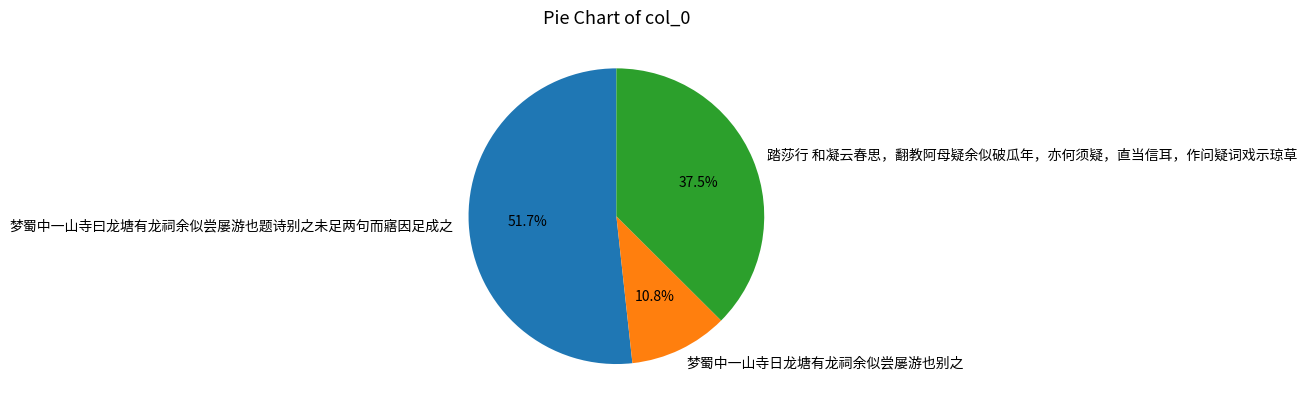

Is there any slice that represents more than half of the pie?

Yes